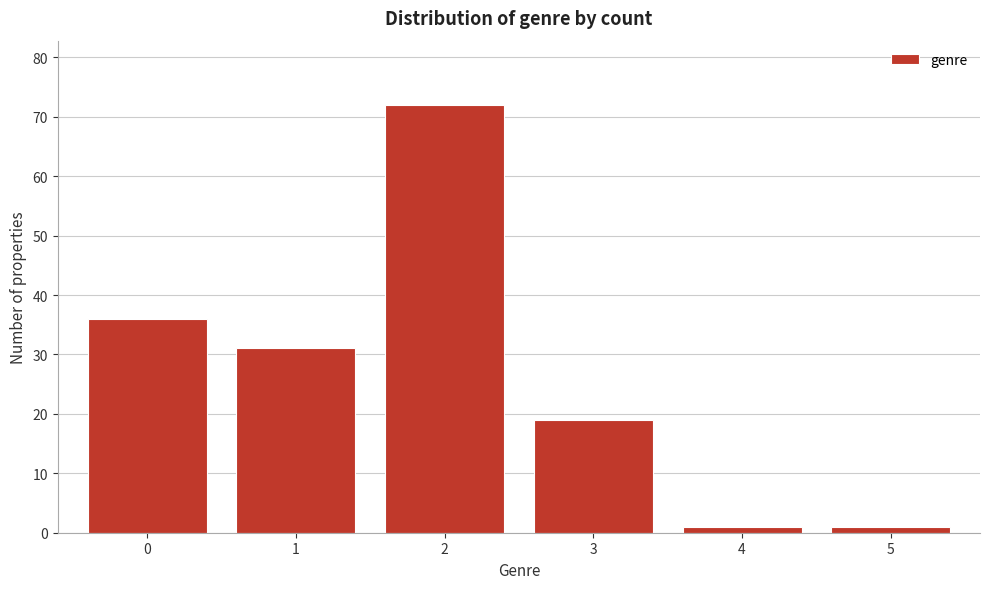

Reading left to right, extract all data points from this chart.

36	31	72	19	1	1